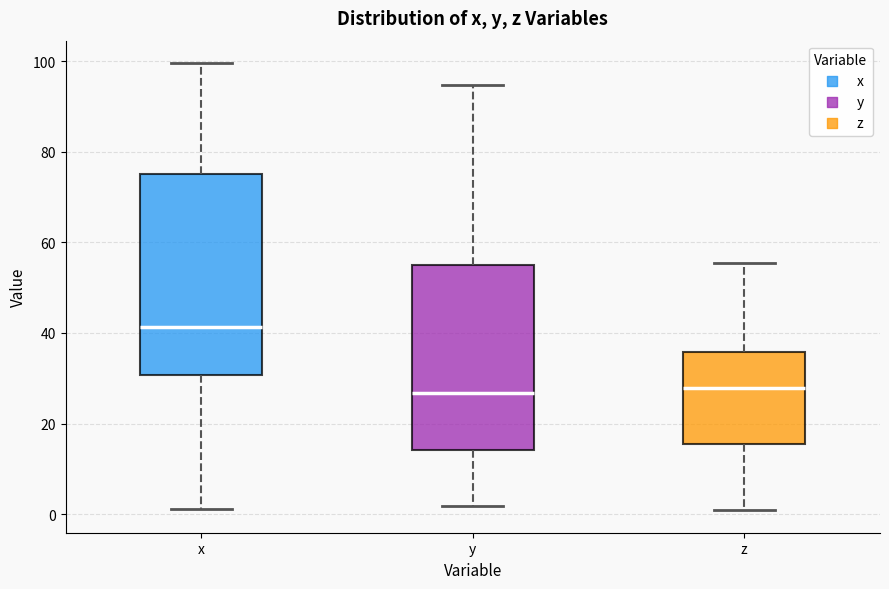

Where does the lower whisker of the box for z end on the y-axis? The values are not printed on the chart, so give them approximately, as read against the axis.

0